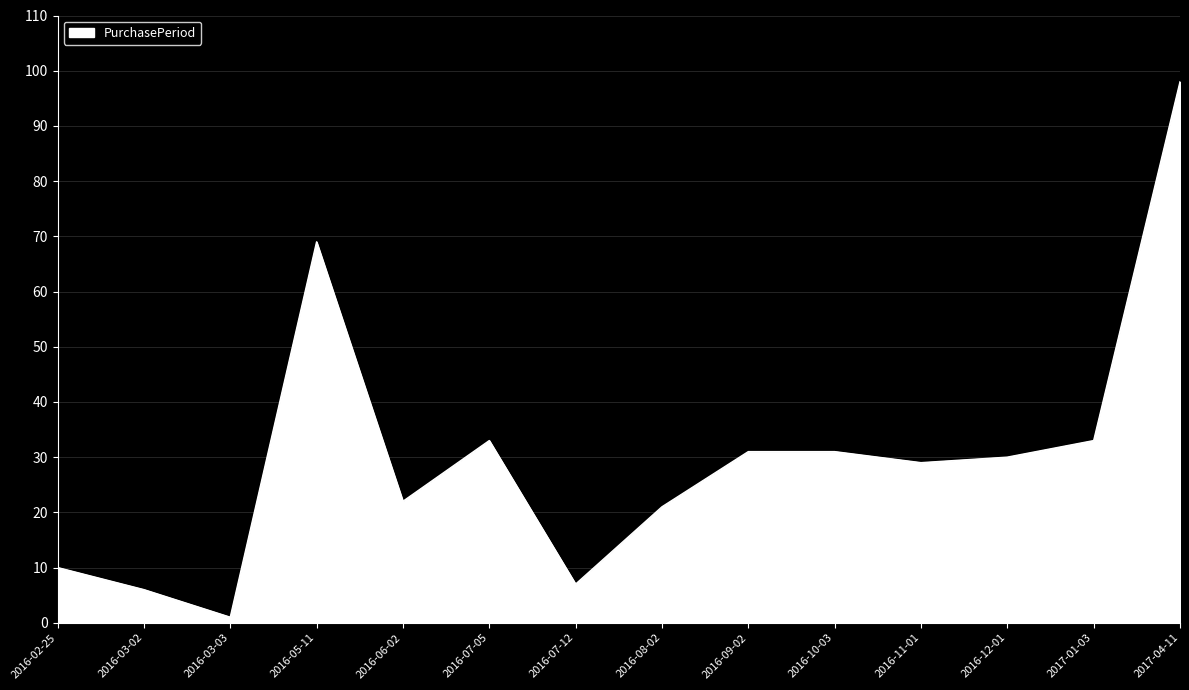

What position from the right is 2016-08-02?

7